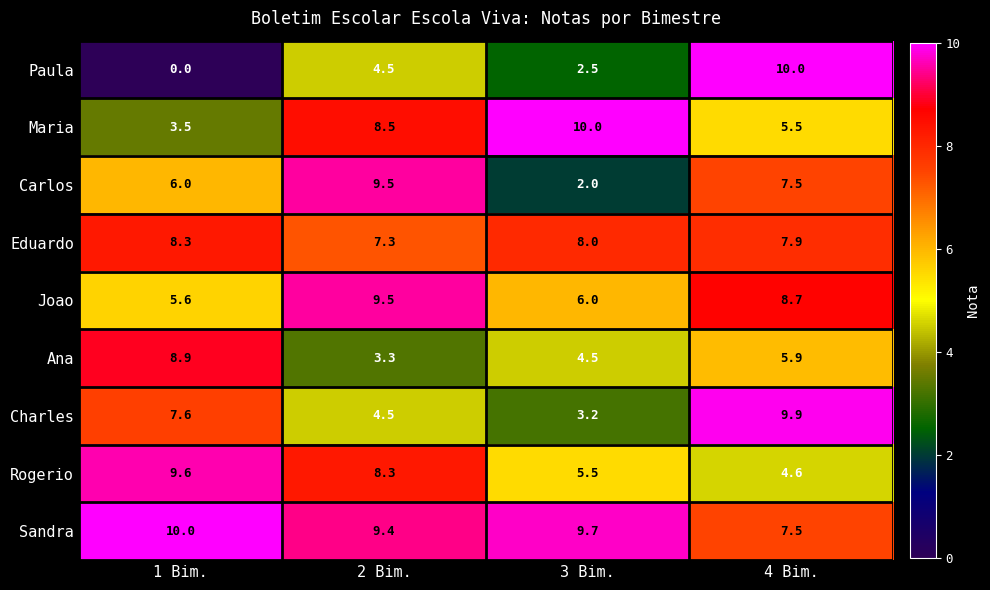

What is the minimum value for Carlos?

2.0